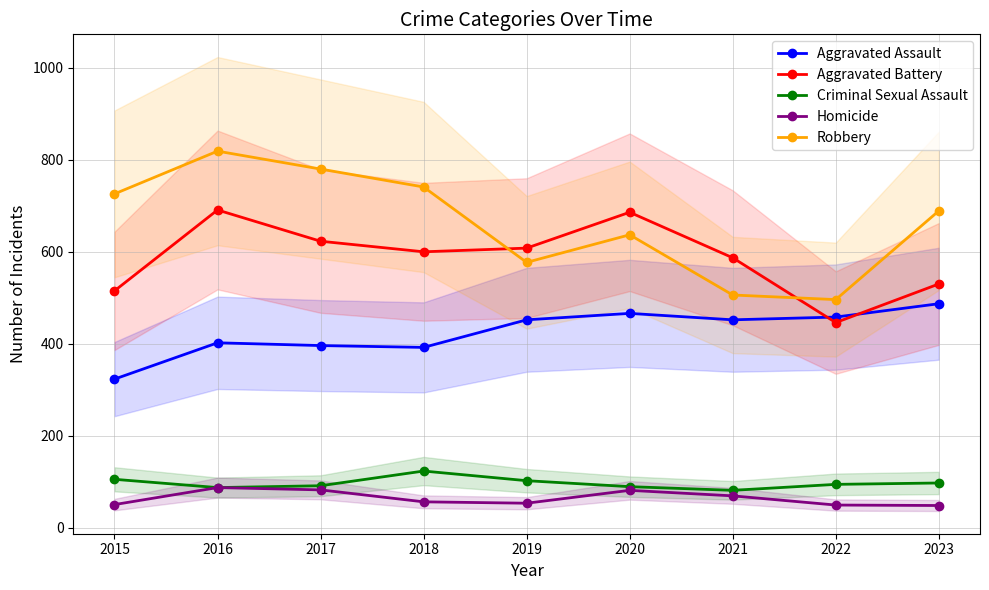

Count the number of data series in this chart.

5